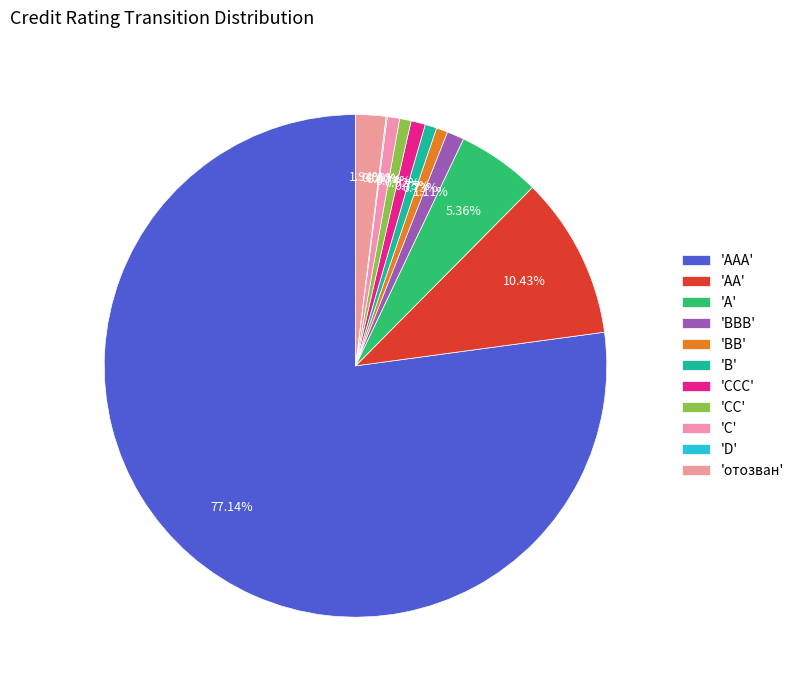

To the nearest percent, what is the average slice percentage?

9%